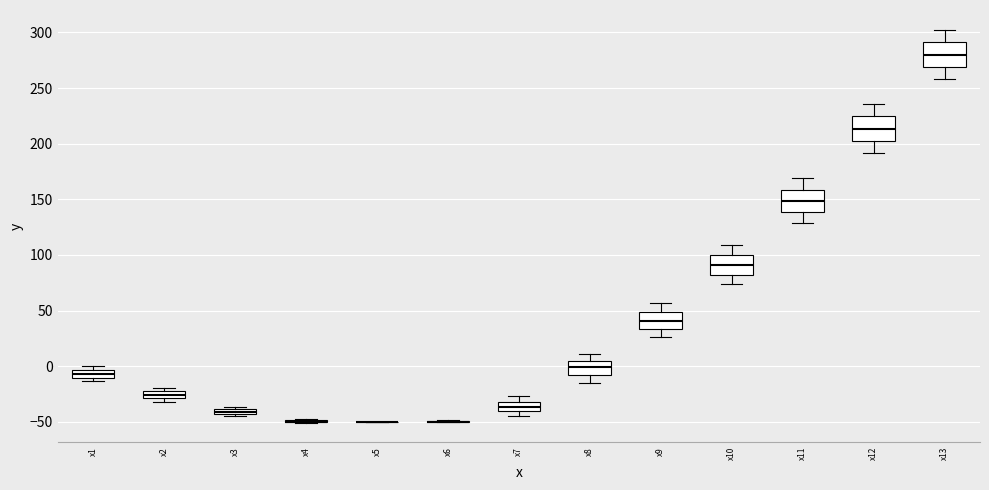

Where does the upper whisker of the box for x12 end on the y-axis? The values are not printed on the chart, so give them approximately, as read against the axis.

235